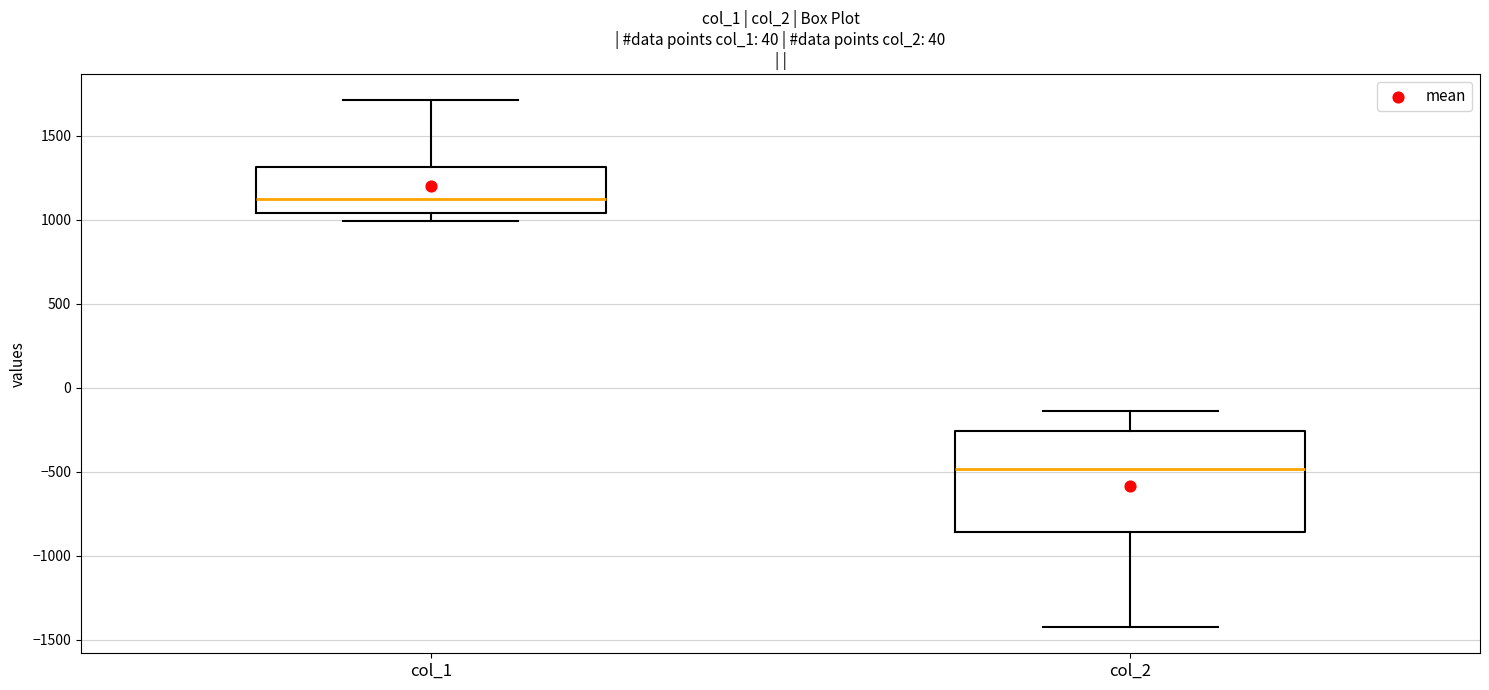

Where does the median line of the box for col_2 sit on the y-axis? The values are not printed on the chart, so give them approximately, as read against the axis.

-500